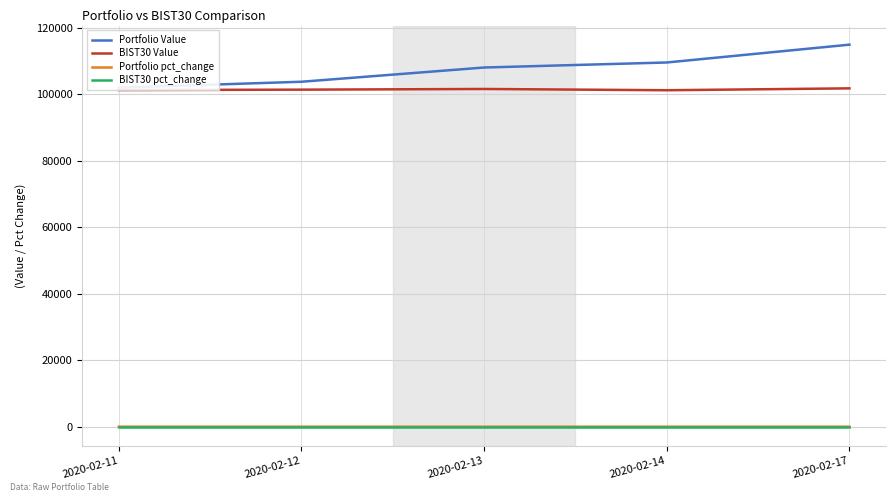

Is it true that Portfolio pct_change equals 0.0 at 2020-02-17?

True